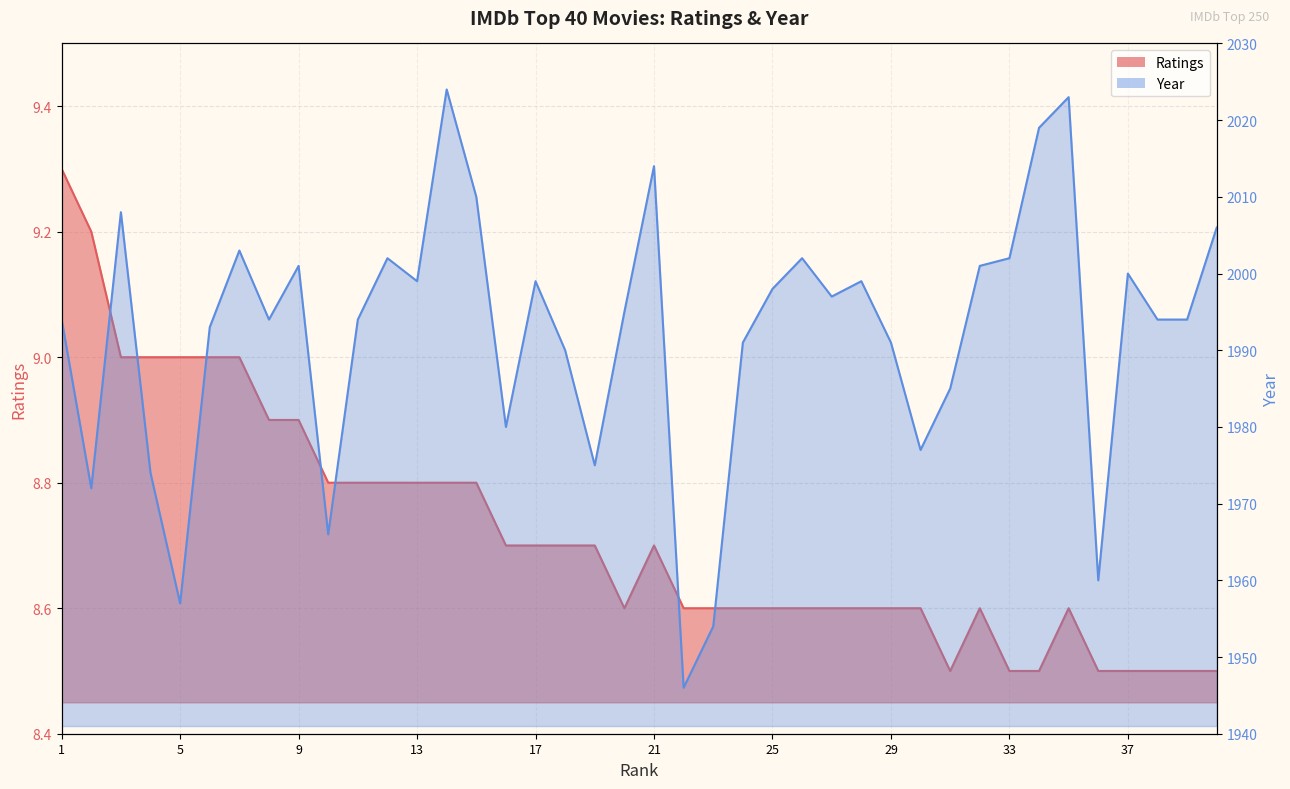

What is the difference between the highest and lowest values at 20?

1986.4